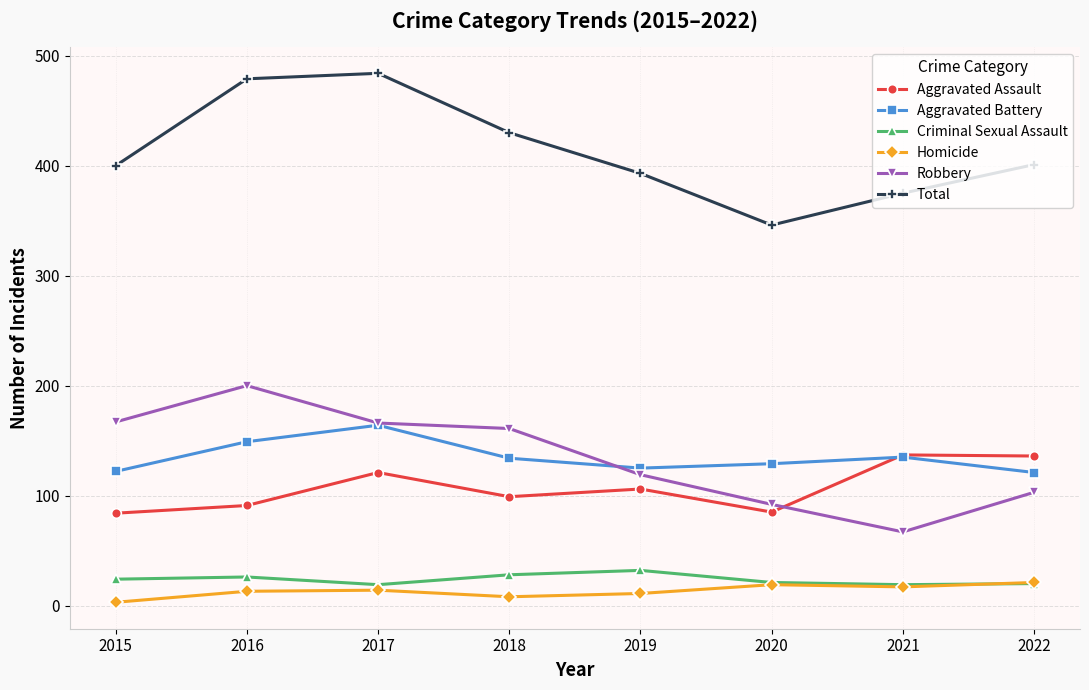

How many interior local peaks does the Total series have?

1